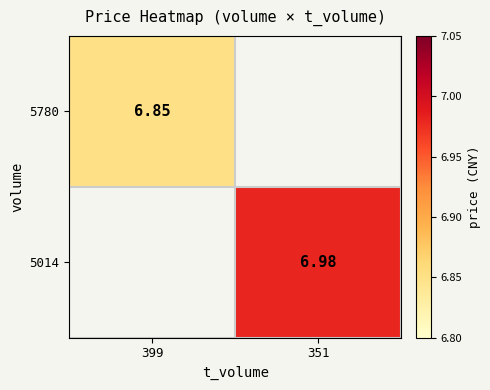

The 5014 series shows 4.2 at 351. True or false?

False